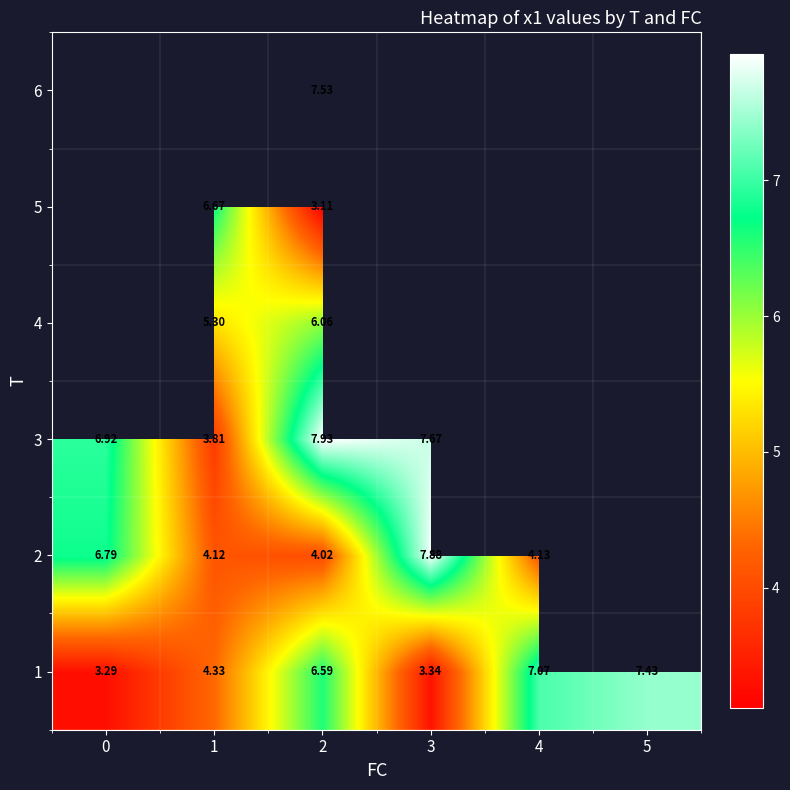

What is the spread (max minus min) of values at 1?

2.9